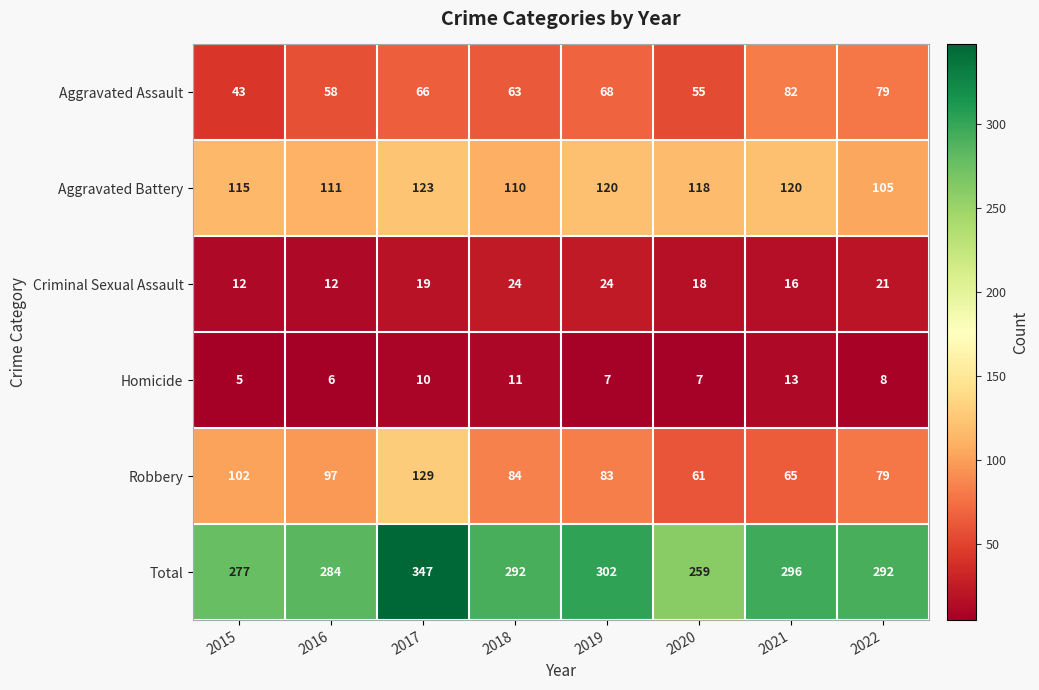

What is the difference between the maximum and minimum values in the Aggravated Battery series?

18